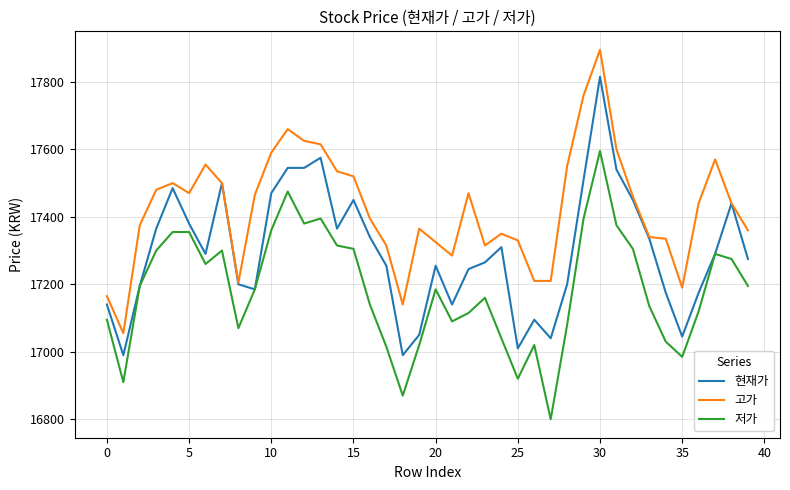

What is the maximum value shown in the chart?

17895